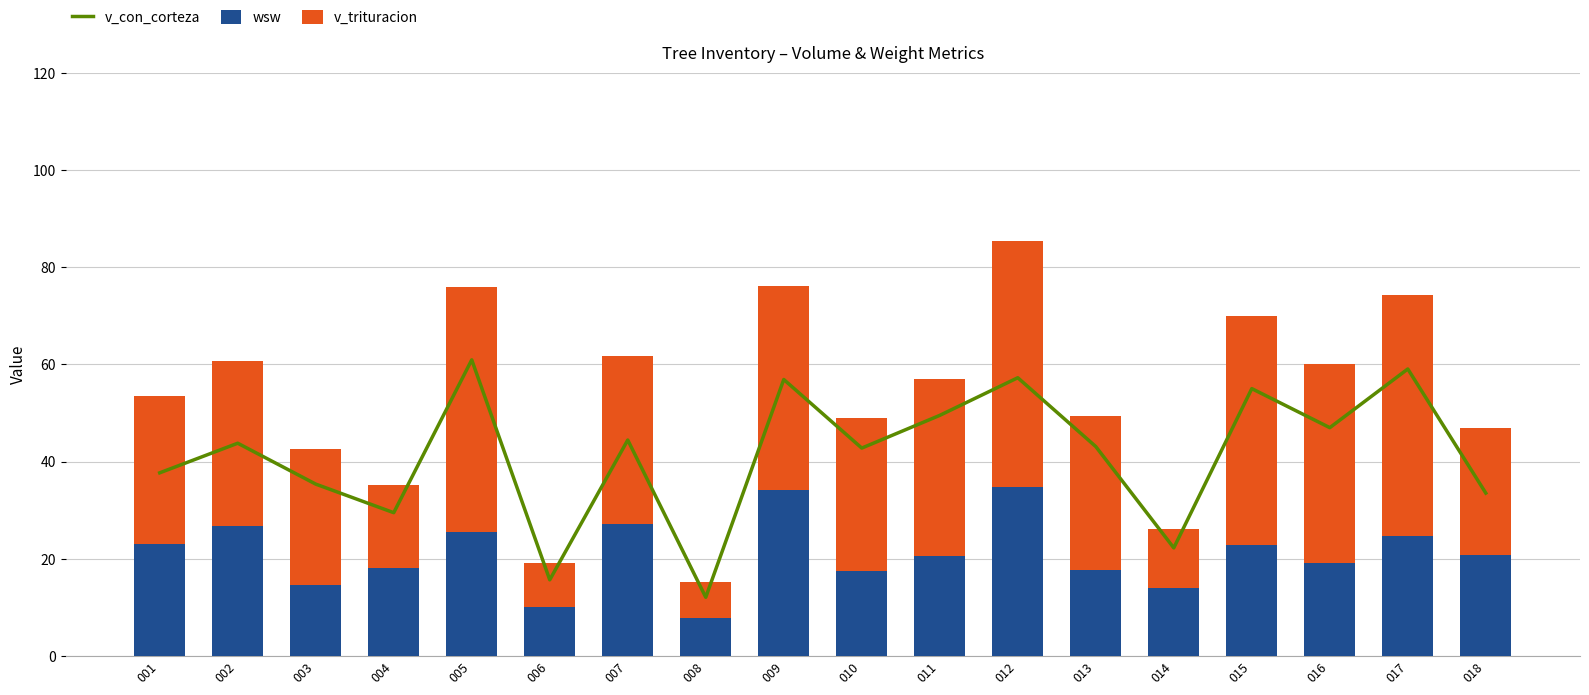

Which series changed the most between 011 and 018?

v_con_corteza